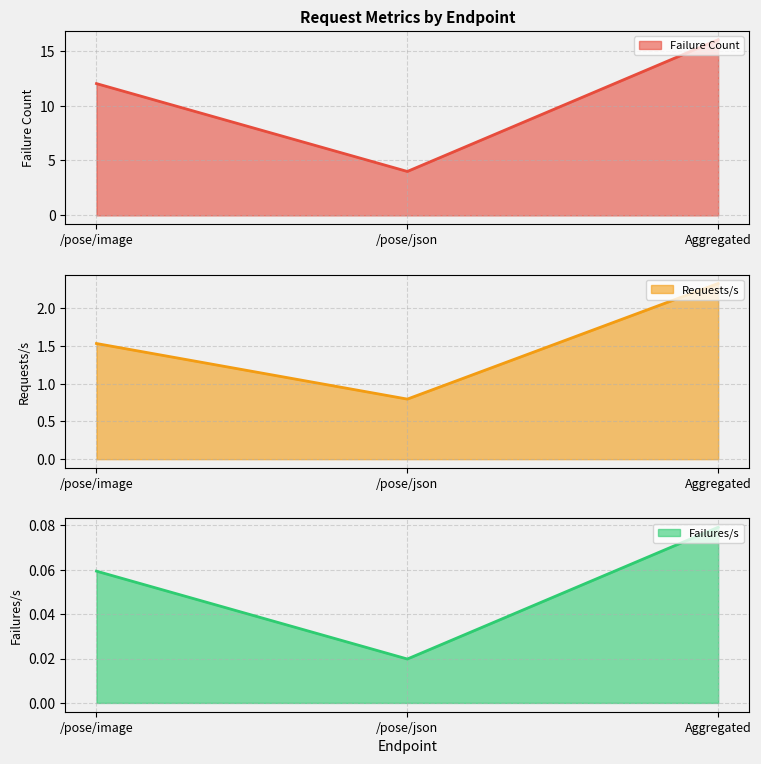

Reading left to right, what are all the values shown in this chart?

Failure Count: 12.0	4.0	16.0
Requests/s: 1.5	0.8	2.3
Failures/s: 0.1	0.0	0.1